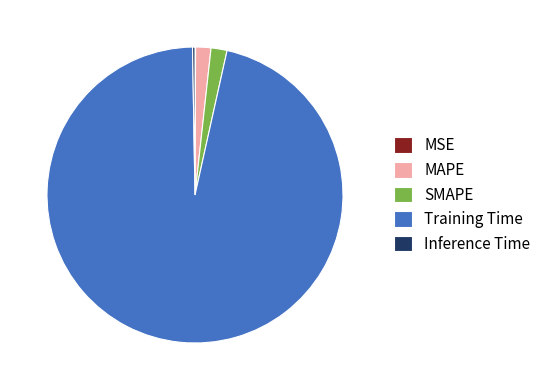

What is the largest slice in the pie chart?

Training Time